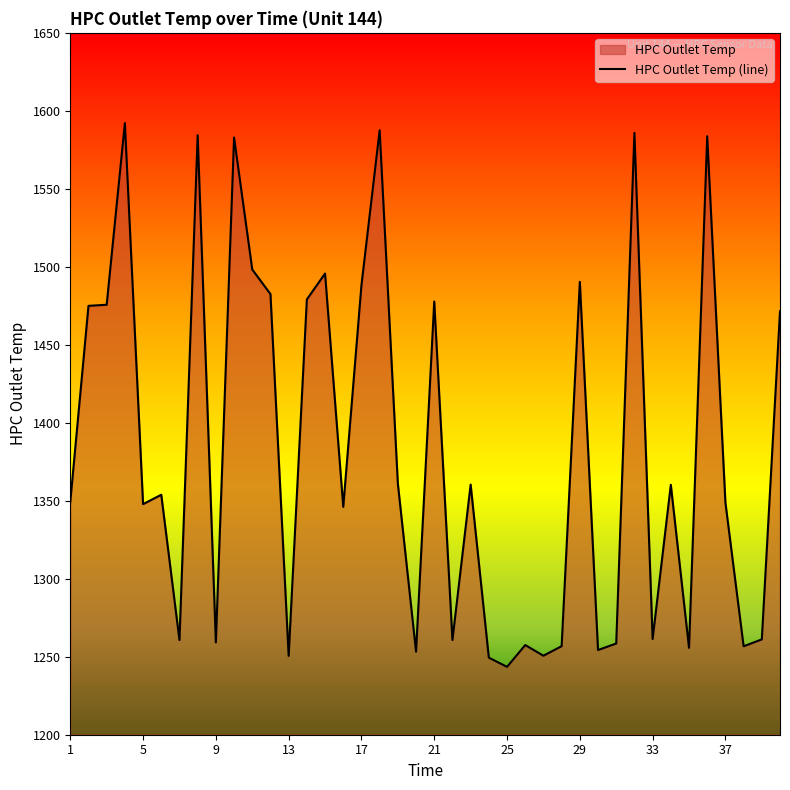

What is the greatest value displayed?

1592.1